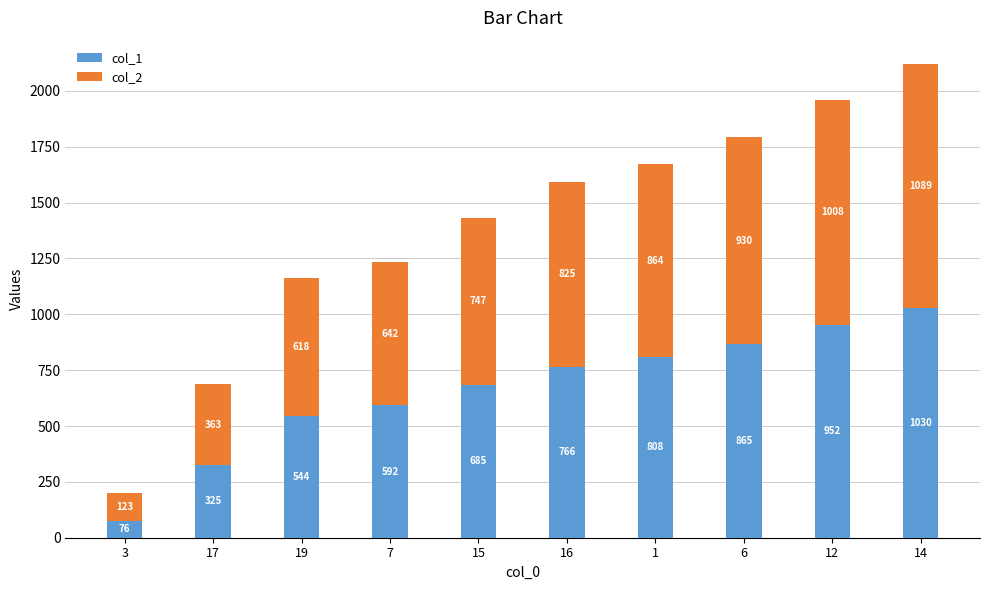

What is the total value across all series at 7?

1234